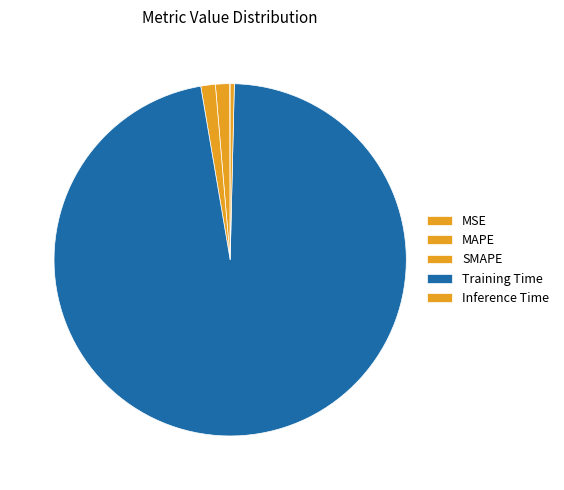

To the nearest percent, what is the average slice percentage?

20%